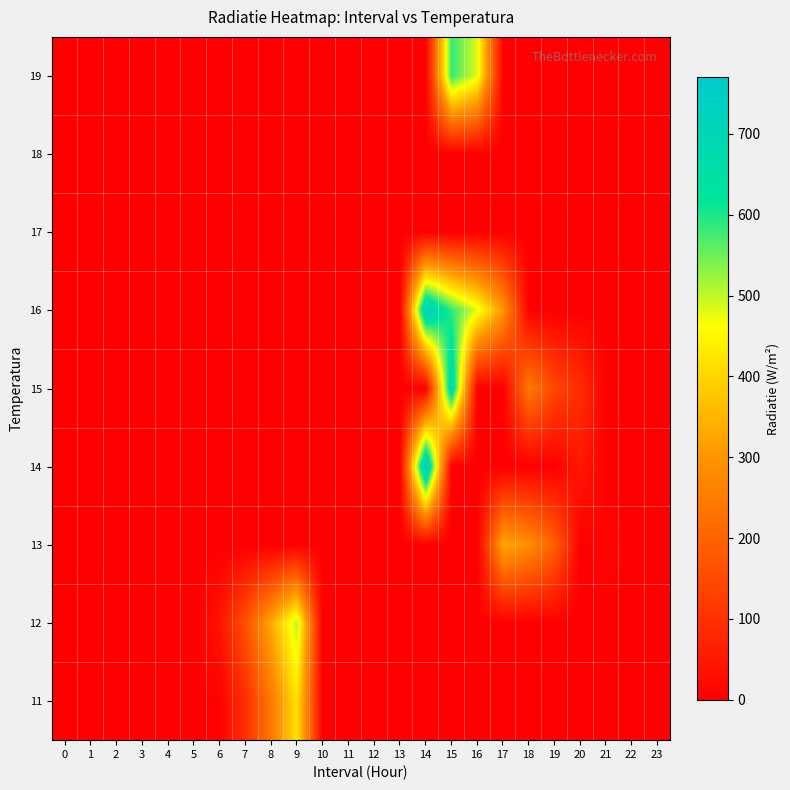

Which label corresponds to the largest value in the chart?

14